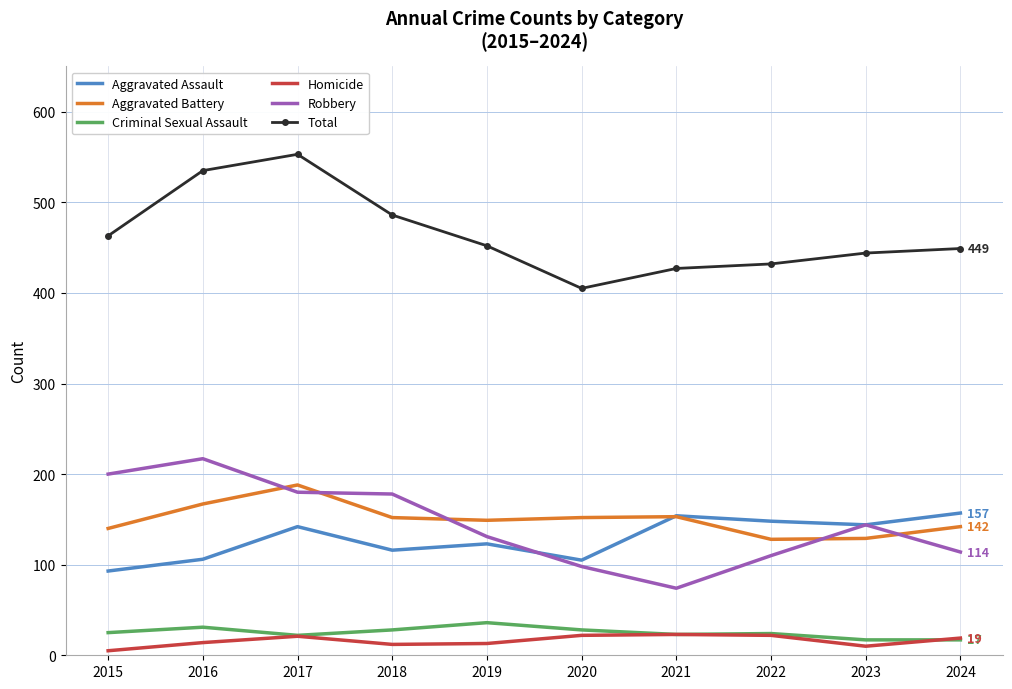

True or false: Robbery has a value of 144 at 2023.

True